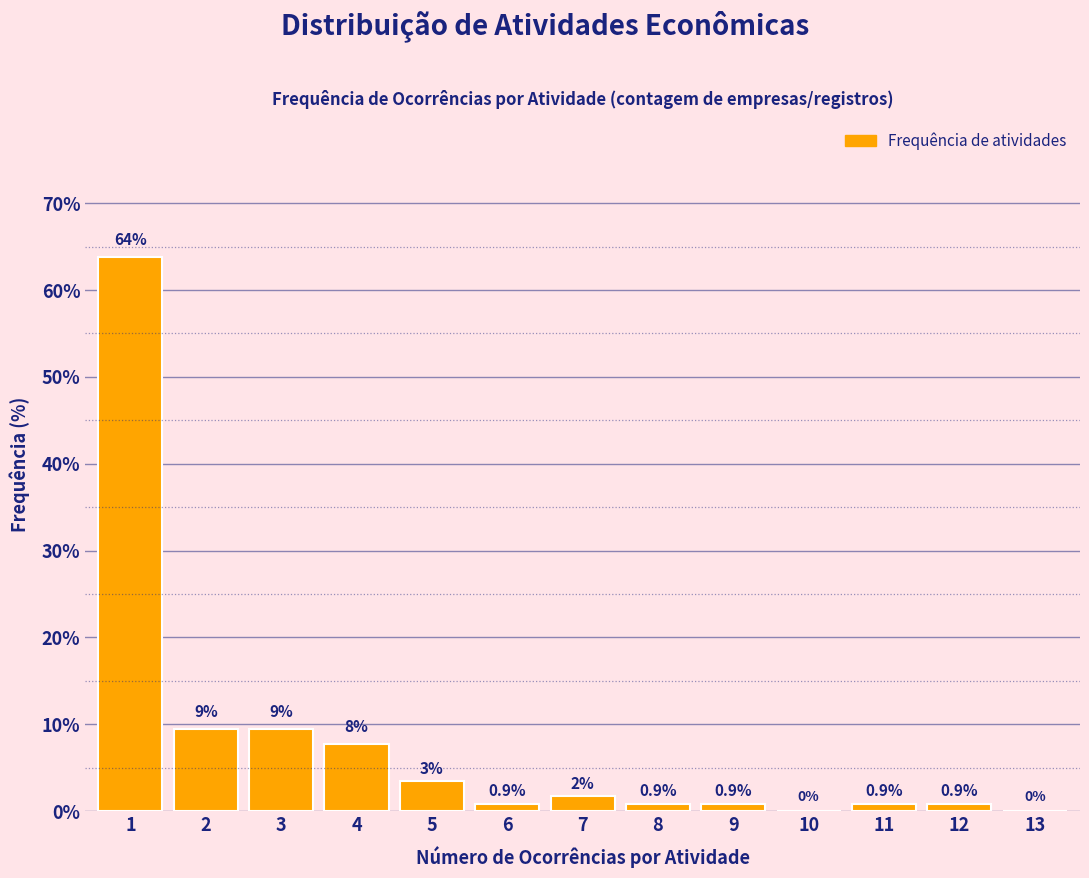

Is it true that the value at 9 is 0.9?

True